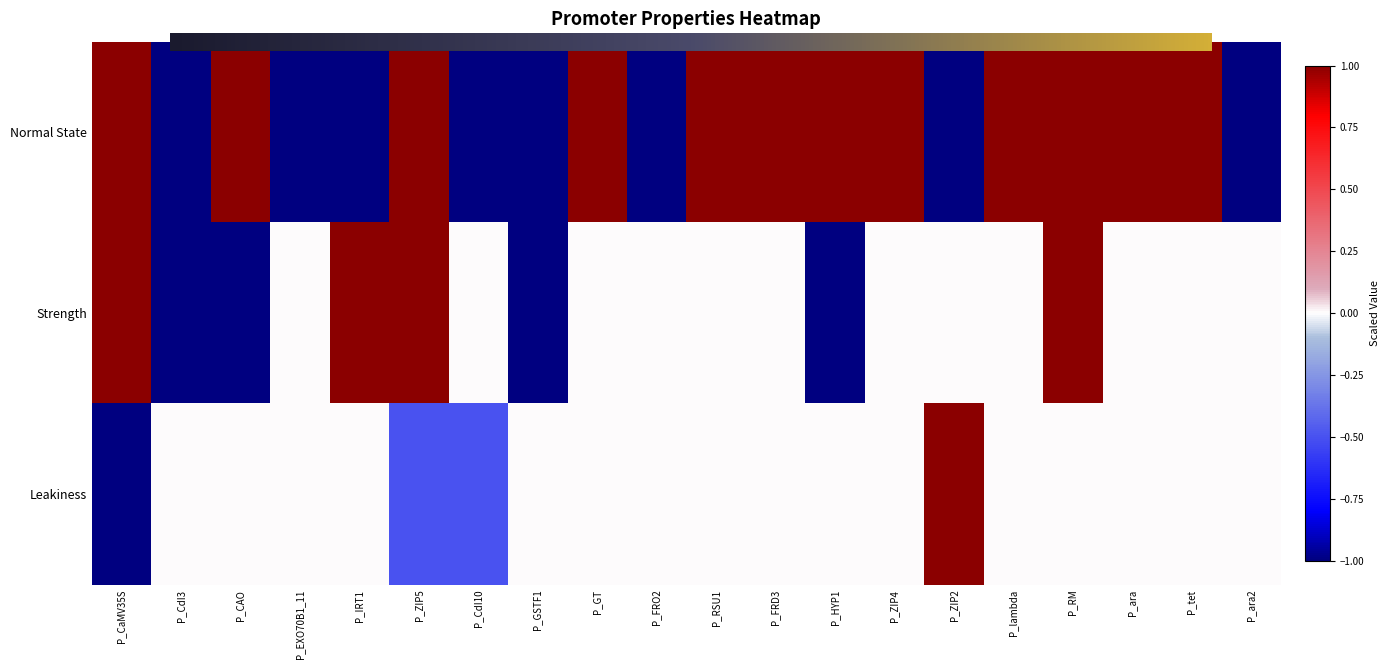

How many negative values does the Normal State series have?

8